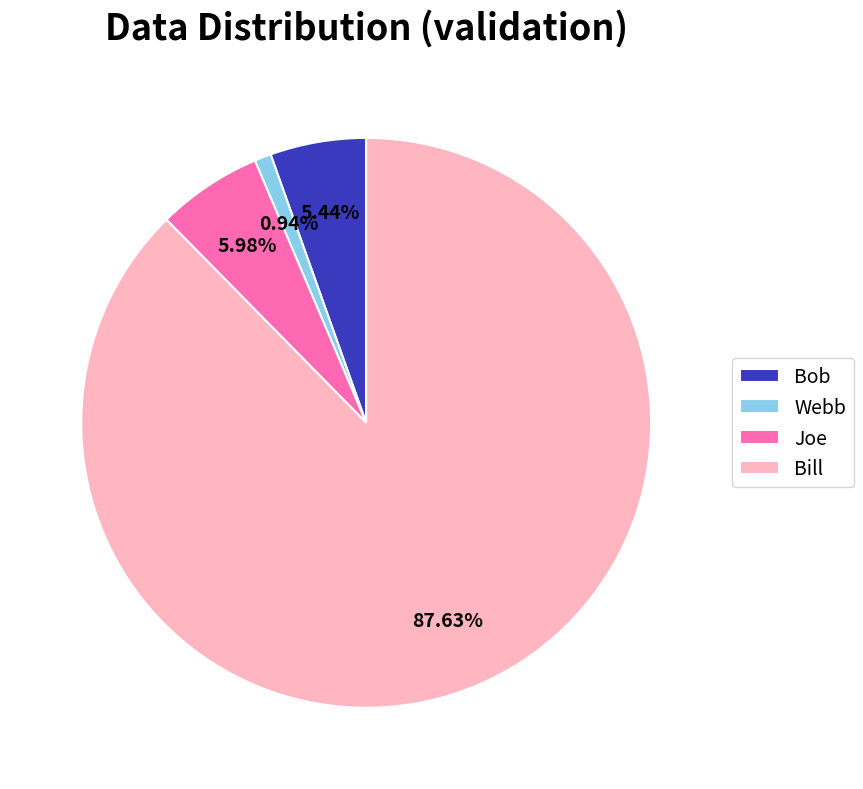

Count the number of slices in the pie.

4